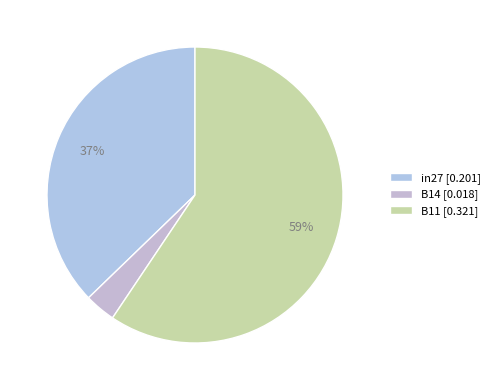

True or false: B14 accounts for 13% of the total.

False